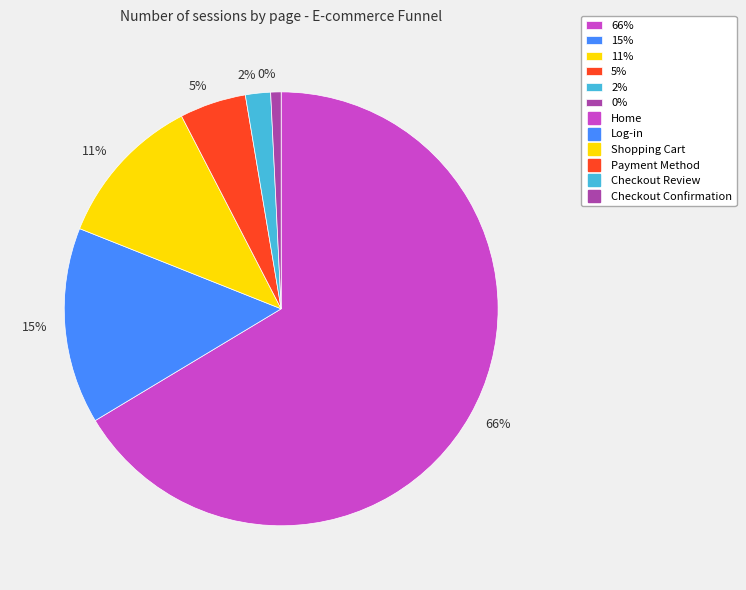

What is the total percentage of Checkout Review and Payment Method?

6.8%